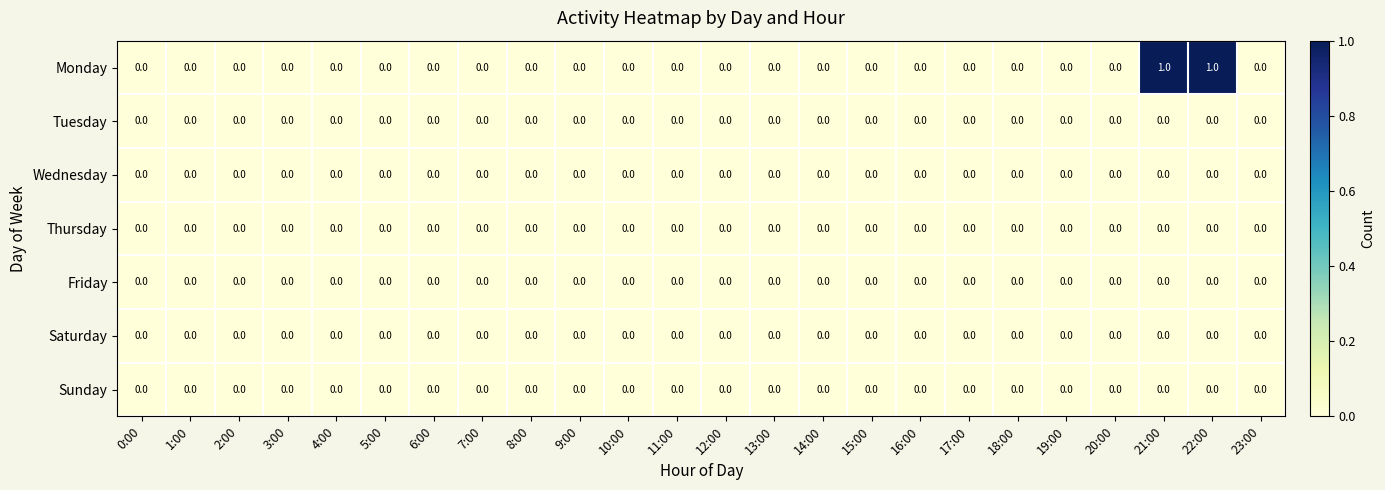

Which series has the largest total across all categories?

Monday